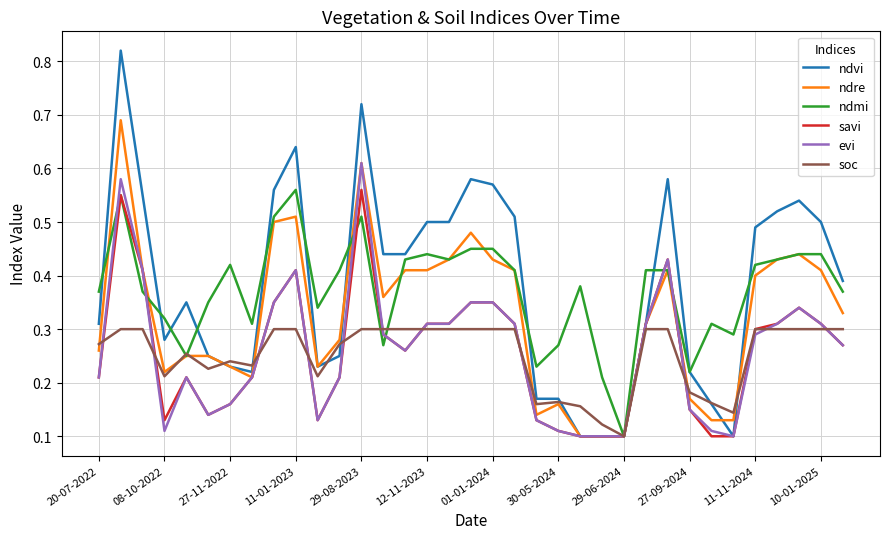

At how many categories does at least one series exceed 0?

35